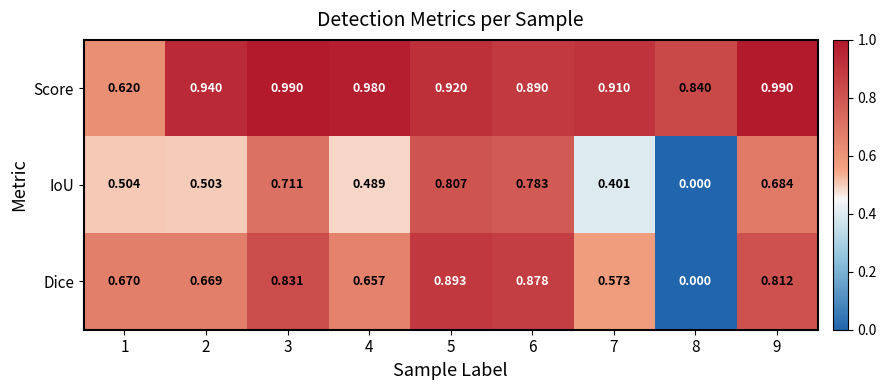

Rank the series at 1 from highest to lowest value.

Dice, Score, IoU